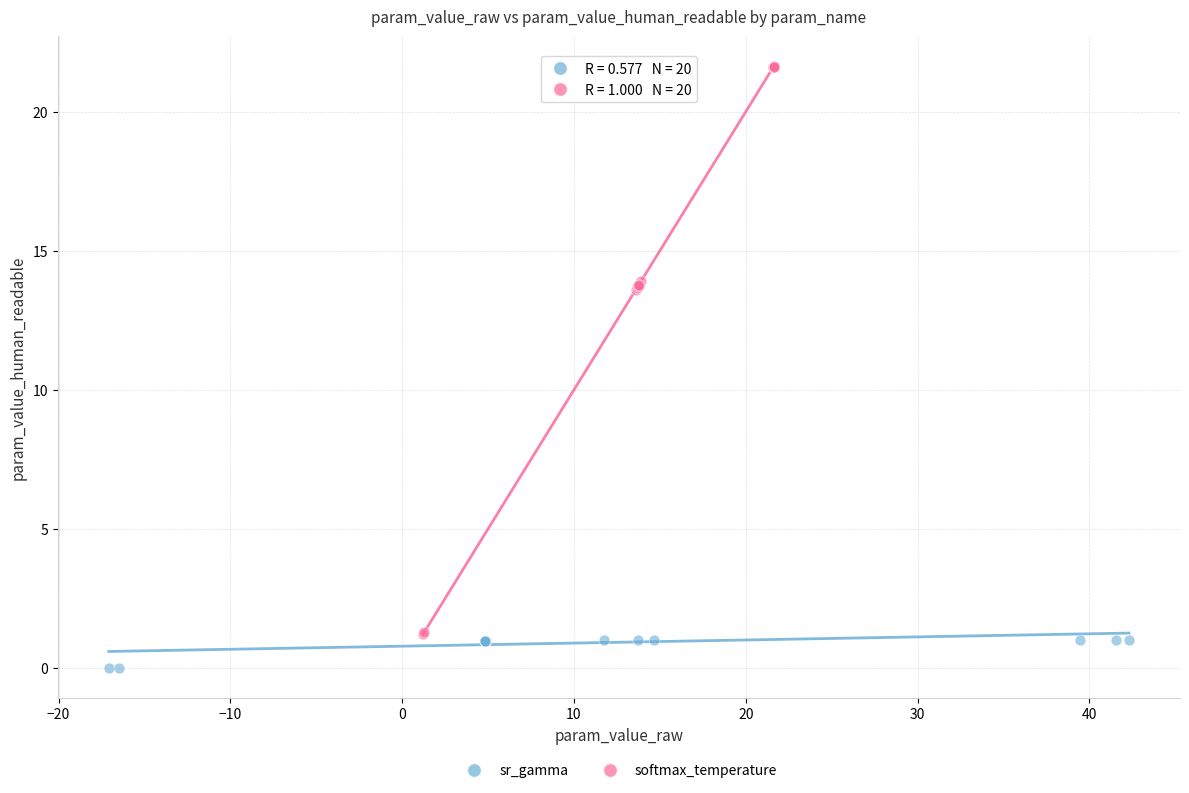

Which series contains the lowest Y value?

sr_gamma